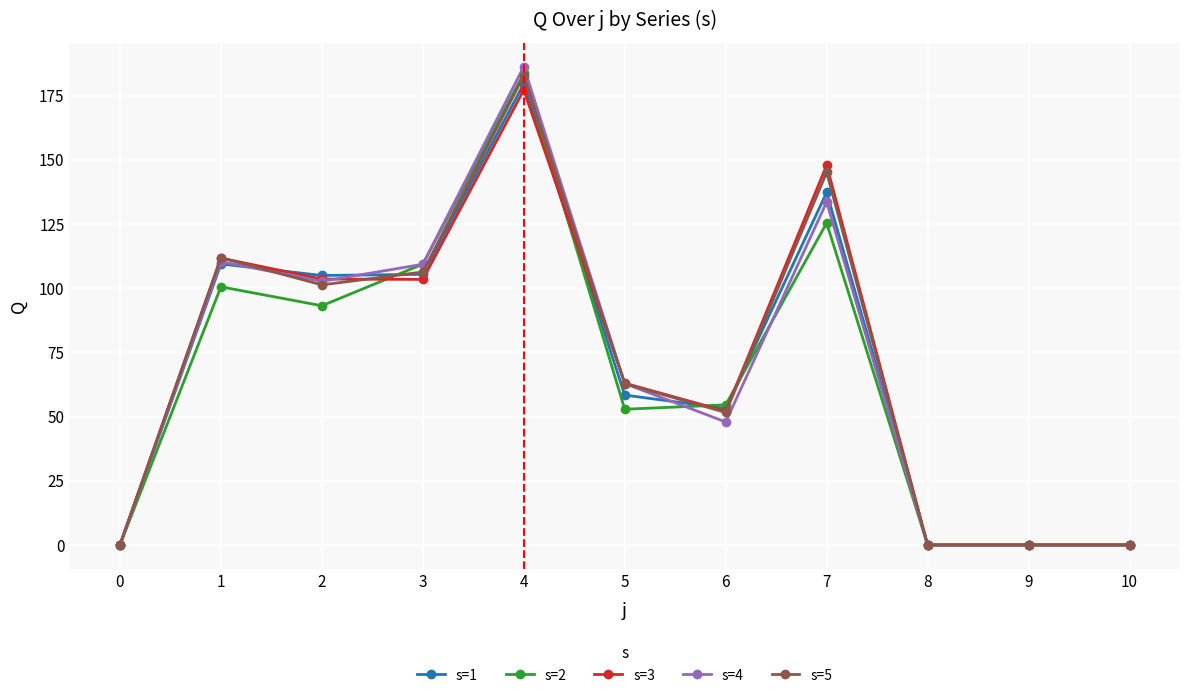

Which series has the largest range (max minus min)?

s=4